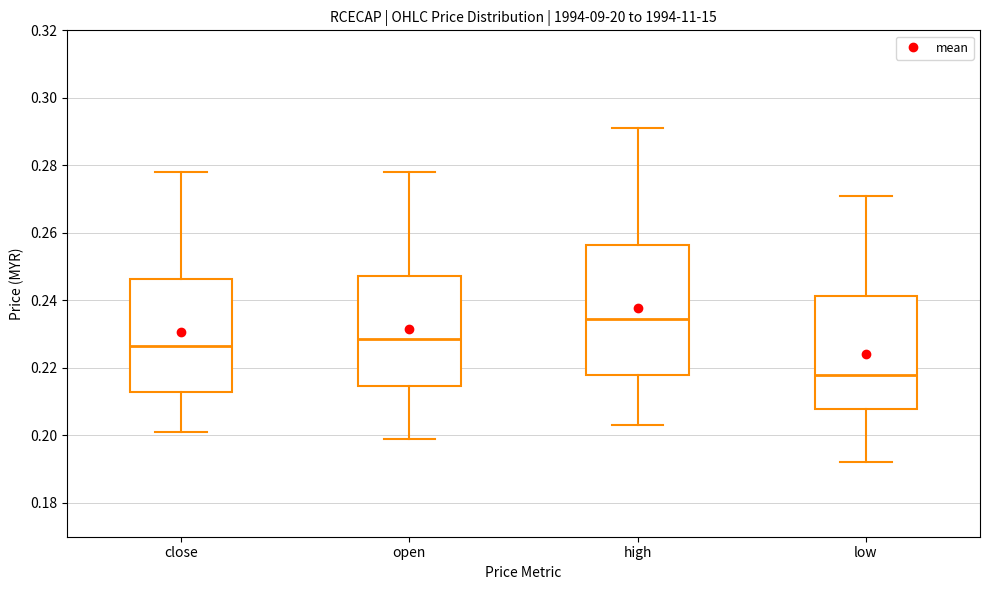

Comparing the boxes themselves (not the whiskers), which one is the tallest?

high